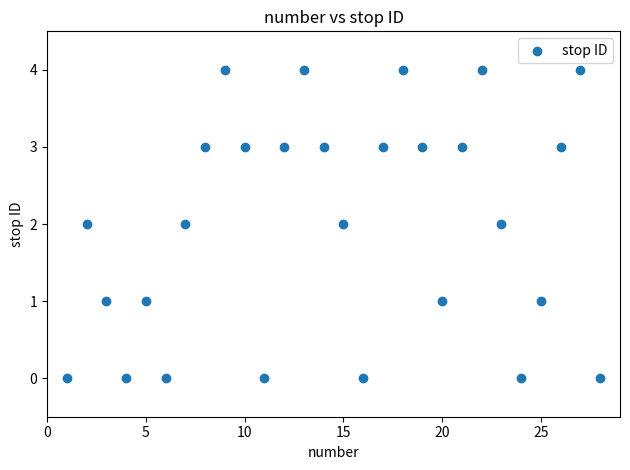

What is the range of Y values (max minus min)?

4